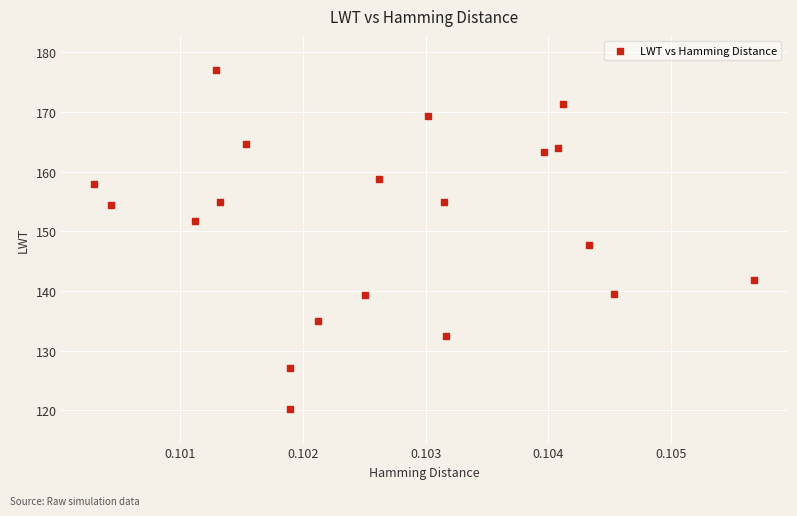

What is the range of Y values (max minus min)?

56.8